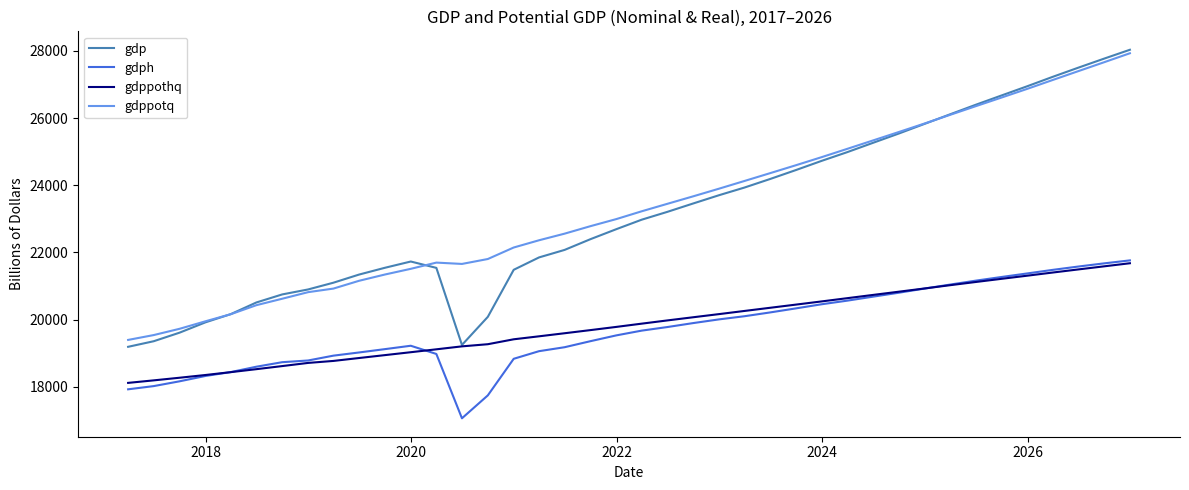

What is the minimum value shown in the chart?

17062.7